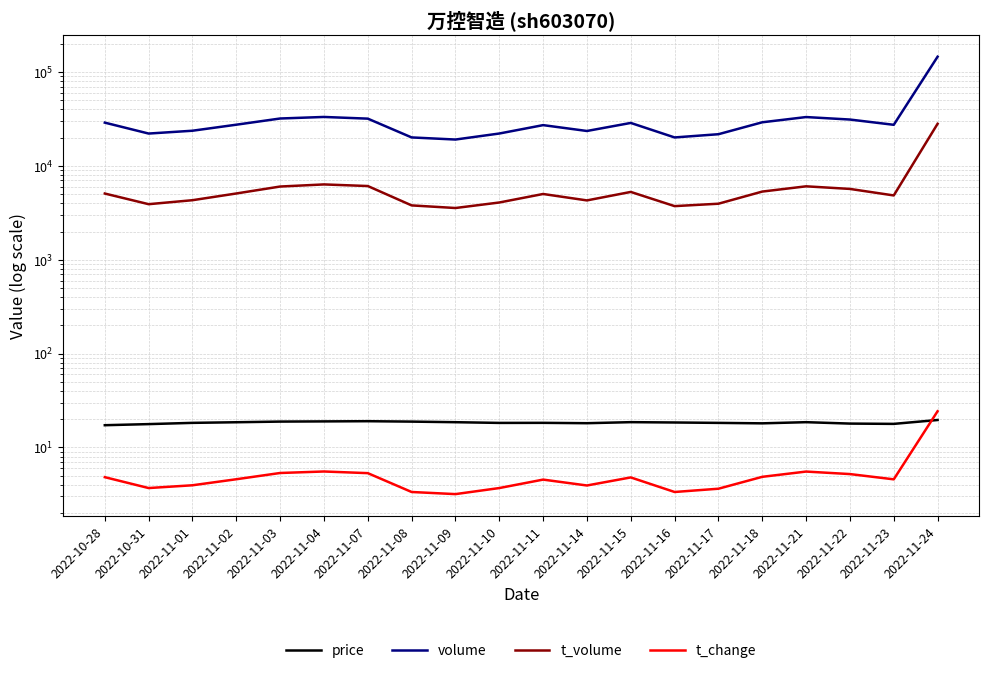

At which label is volume closest to 82467?

2022-11-04